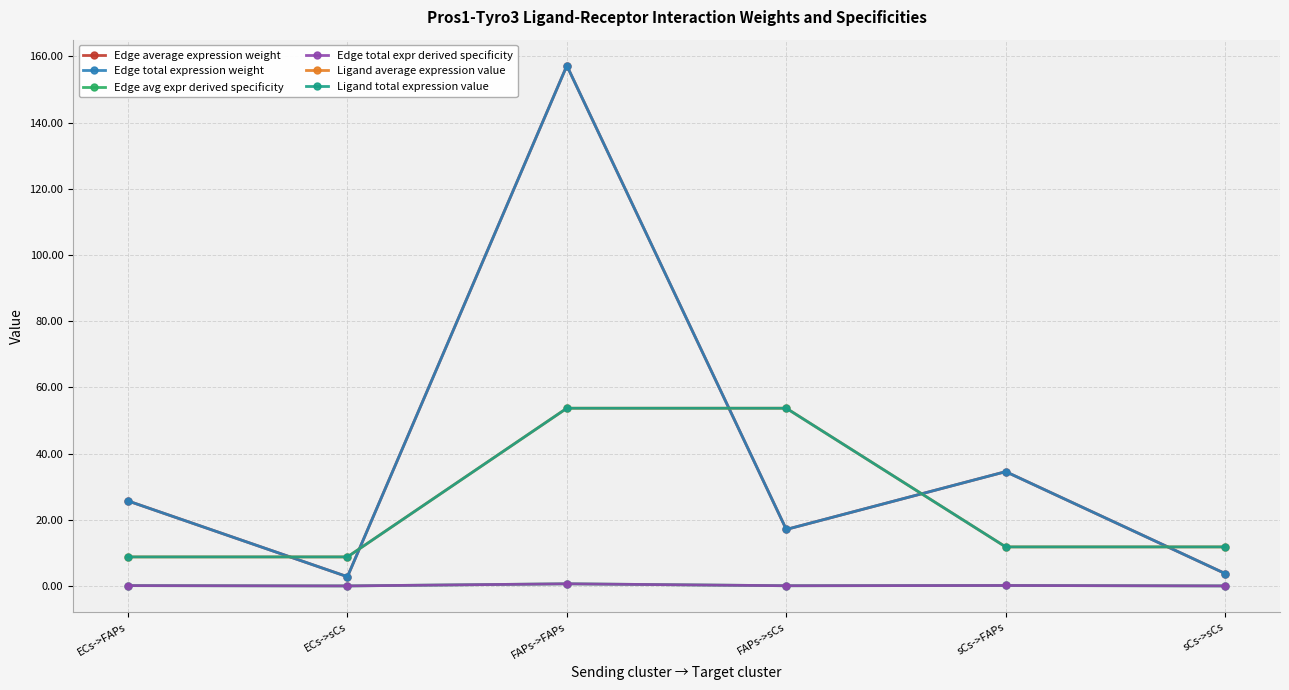

Which series has the largest range (max minus min)?

Edge average expression weight